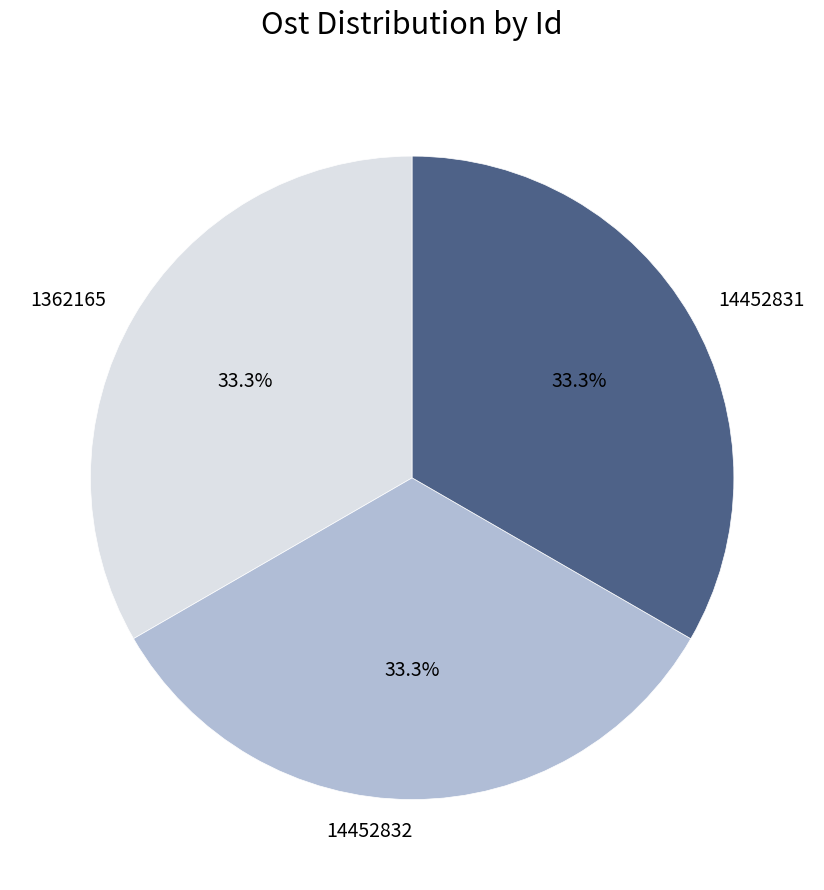

What percentage is the 14452832 slice, to the nearest percent?

33%